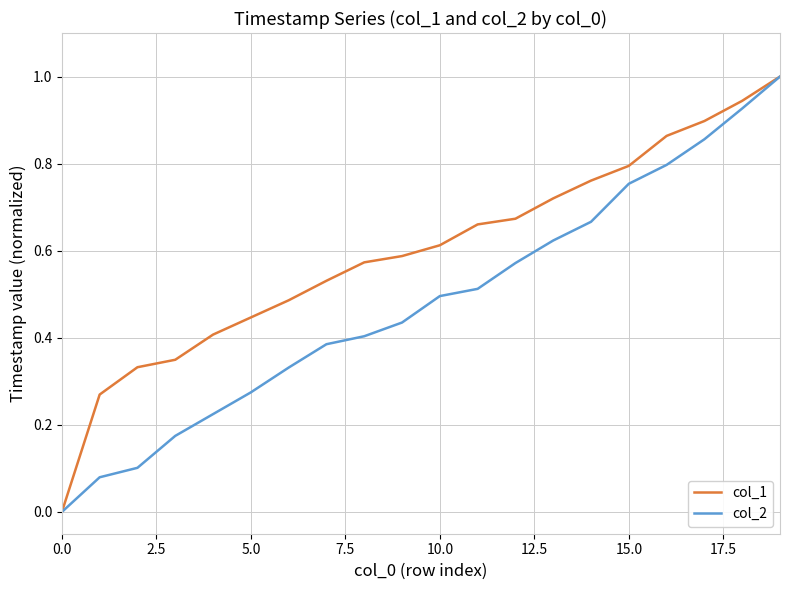

How many values in col_2 are above zero?

19